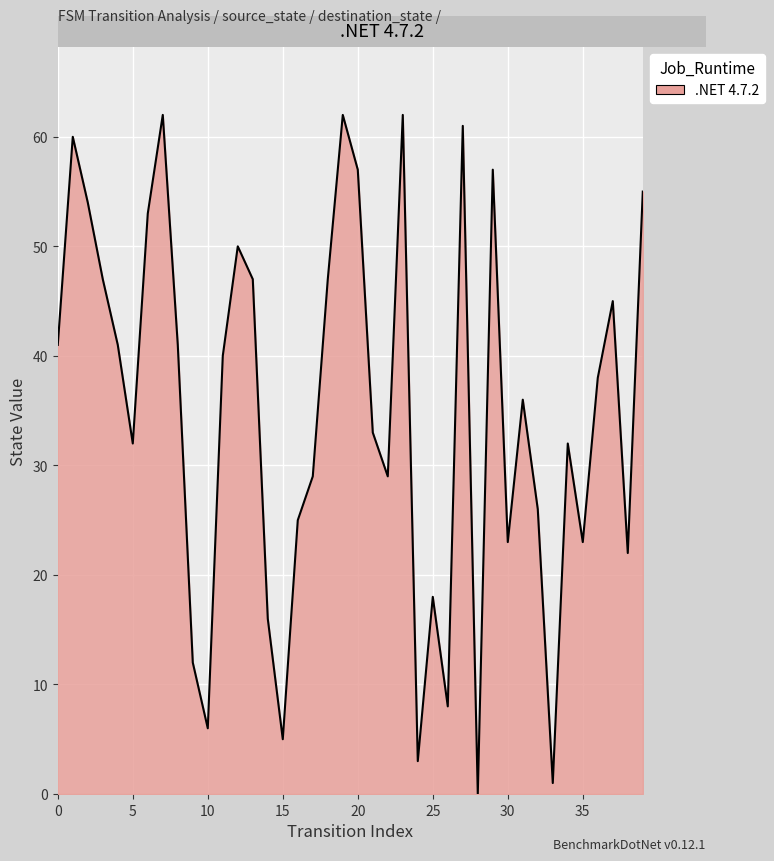

Reading right to left, list all the values displayed in this chart.

55	22	45	38	23	32	1	26	36	23	57	0	61	8	18	3	62	29	33	57	62	47	29	25	5	16	47	50	40	6	12	41	62	53	32	41	47	54	60	41